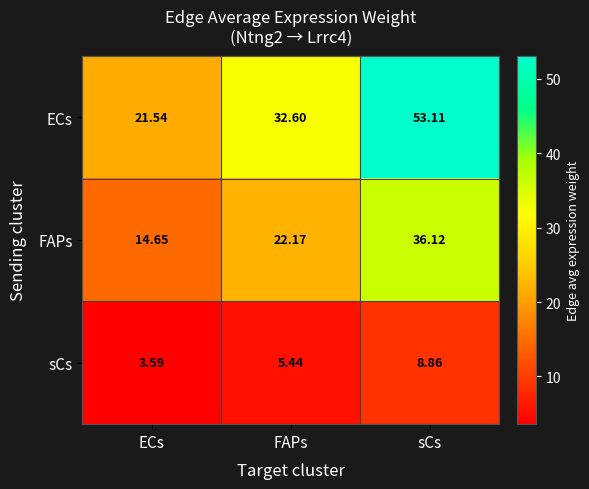

How many series are shown in this chart?

3